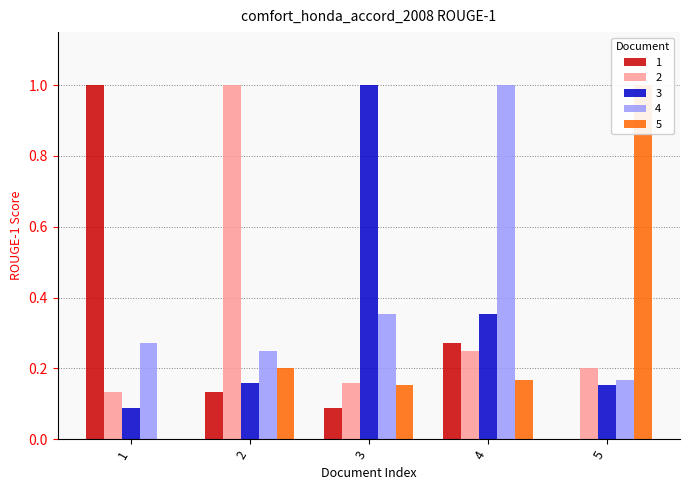

What is the value of the 3 bar at the 3rd from the left?

1.0